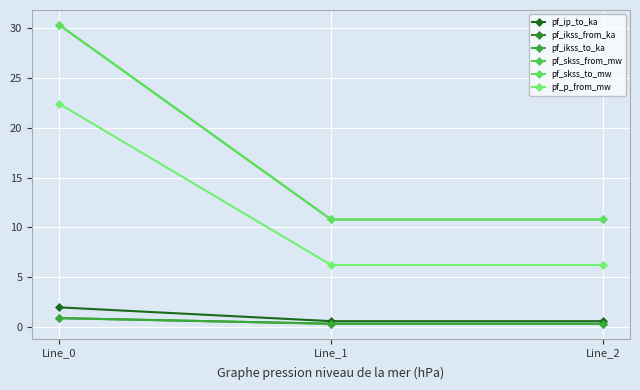

Rank the series by their maximum value, from lowest to highest.

pf_ikss_from_ka, pf_ikss_to_ka, pf_ip_to_ka, pf_p_from_mw, pf_skss_from_mw, pf_skss_to_mw